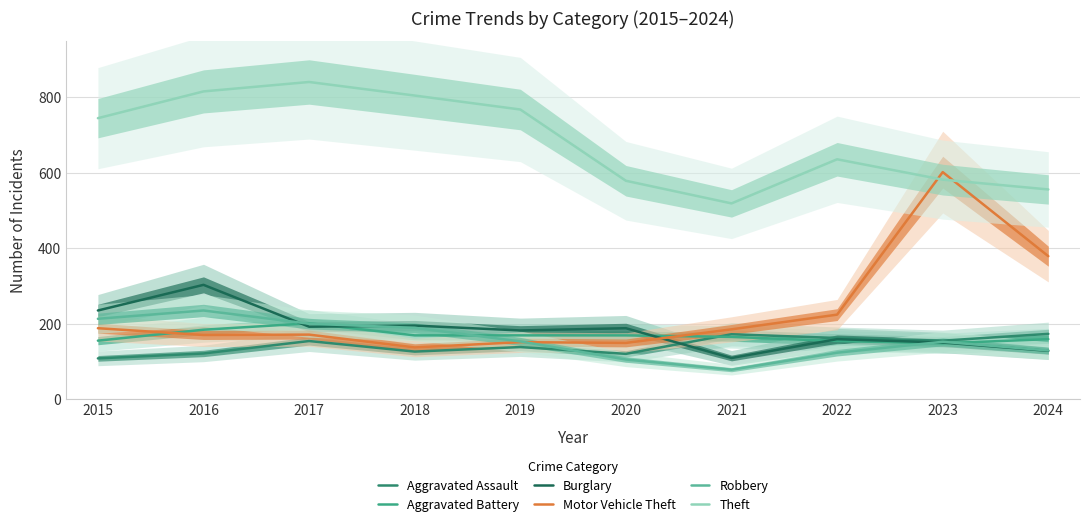

Reading left to right, transcribe all the data shown in this chart.

Aggravated Assault: 2015=108	2016=121	2017=154	2018=126	2019=138	2020=120	2021=172	2022=162	2023=155	2024=173
Aggravated Battery: 2015=155	2016=184	2017=201	2018=169	2019=169	2020=169	2021=165	2022=154	2023=148	2024=159
Burglary: 2015=235	2016=303	2017=192	2018=195	2019=182	2020=188	2021=109	2022=159	2023=150	2024=128
Motor Vehicle Theft: 2015=188	2016=170	2017=171	2018=137	2019=151	2020=149	2021=185	2022=224	2023=602	2024=379
Robbery: 2015=213	2016=235	2017=200	2018=189	2019=153	2020=105	2021=78	2022=123	2023=152	2024=129
Theft: 2015=745	2016=816	2017=841	2018=805	2019=768	2020=579	2021=519	2022=636	2023=582	2024=556